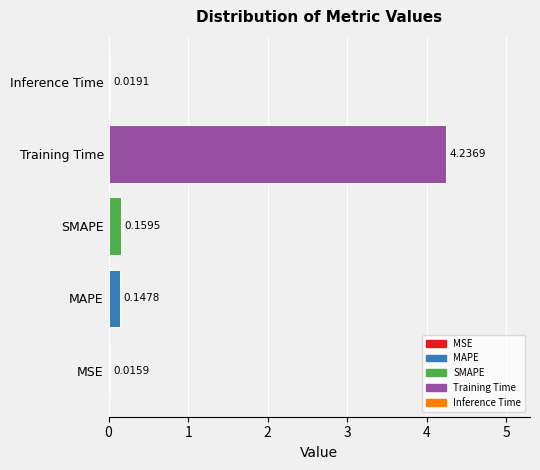

At which category does the chart reach its minimum across all series?

MSE